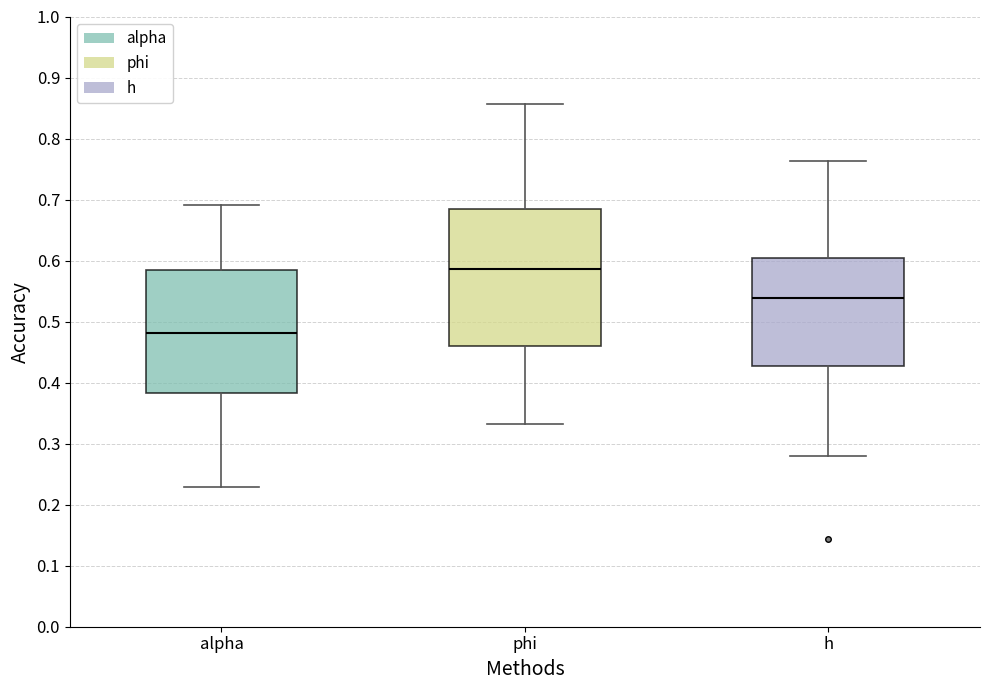

Which box's median line is the lowest?

alpha